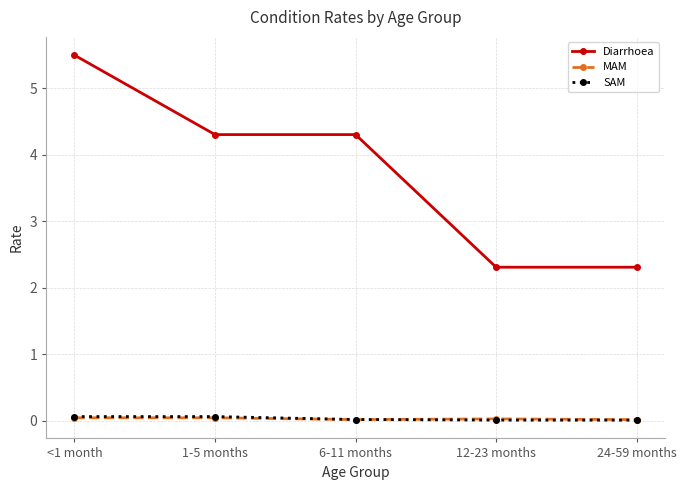

What is the label of the 2nd point from the left?

1-5 months